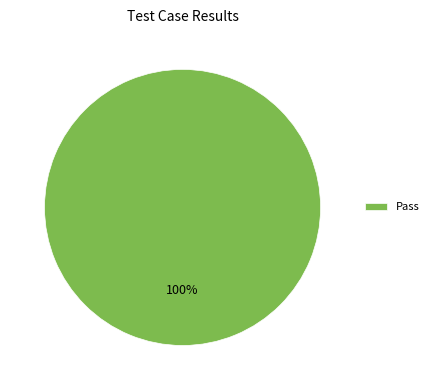

How many segments does this pie chart have?

1